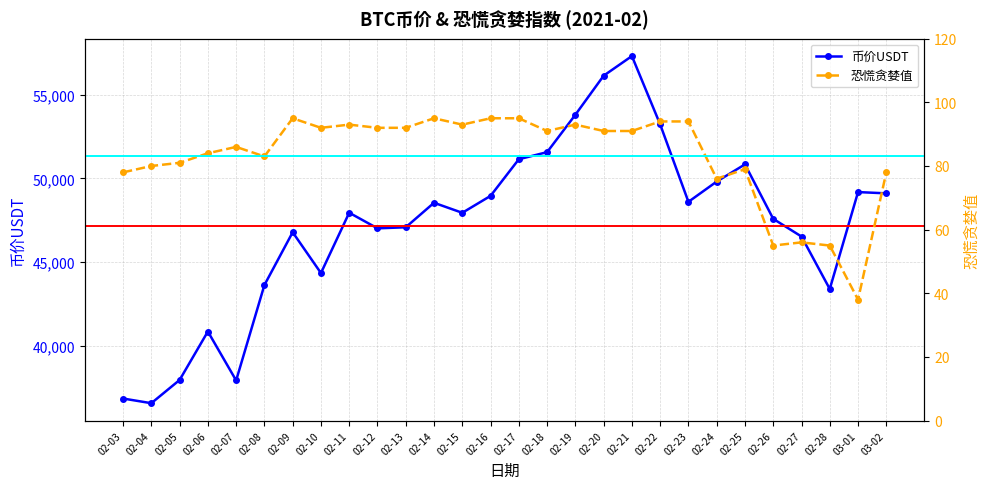

Reading left to right, list all the values displayed in this chart.

币价USDT: 36844.2	36564.6	37952.4	40849.9	37924.4	43627.2	46784.4	44345.0	47951.6	47018.5	47081.6	48546.2	47947.0	48958.1	51148.2	51573.1	53807.9	56141.5	57316.4	53231.6	48603.1	49814.0	50841.0	47584.4	46528.1	43391.9	49185.5	49110.3
恐慌贪婪值: 78.0	80.0	81.0	84.0	86.0	83.0	95.0	92.0	93.0	92.0	92.0	95.0	93.0	95.0	95.0	91.0	93.0	91.0	91.0	94.0	94.0	76.0	79.0	55.0	56.0	55.0	38.0	78.0